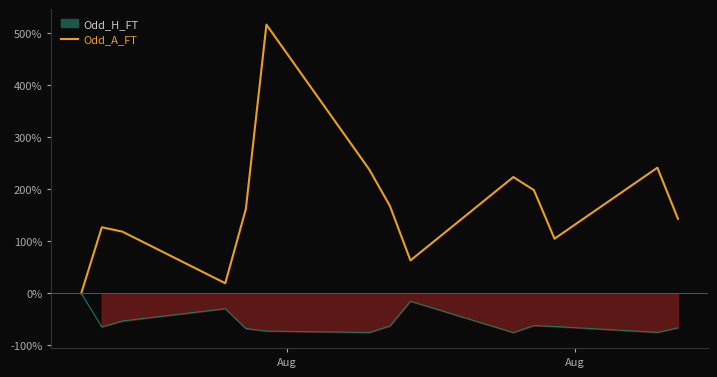

What is the sum of all values?

2326.4